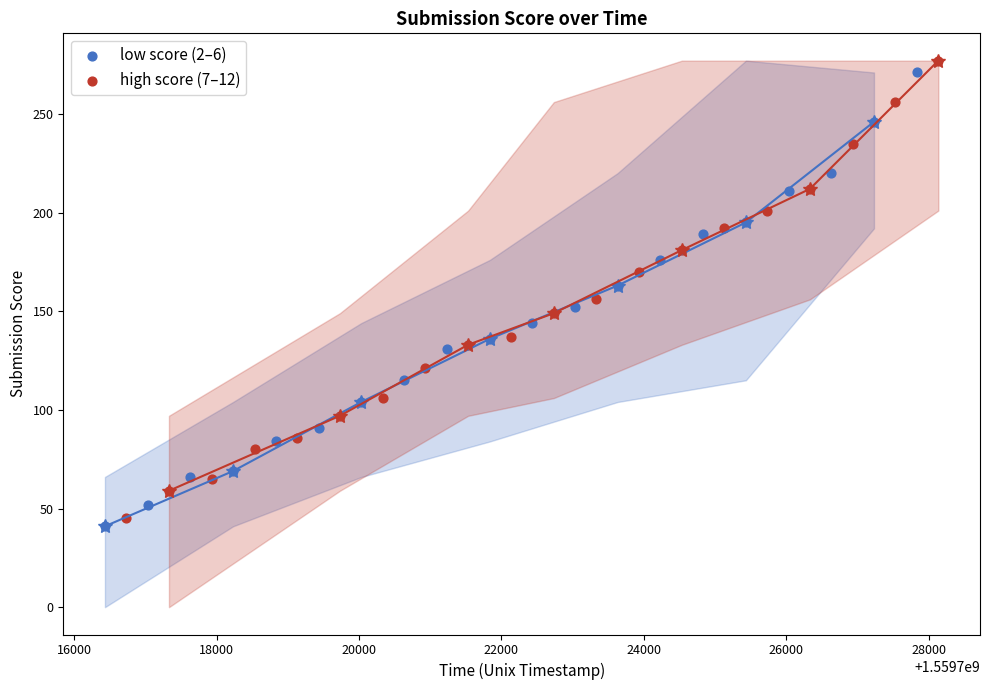

Which series has the widest spread of Y values?

high score (7–12)